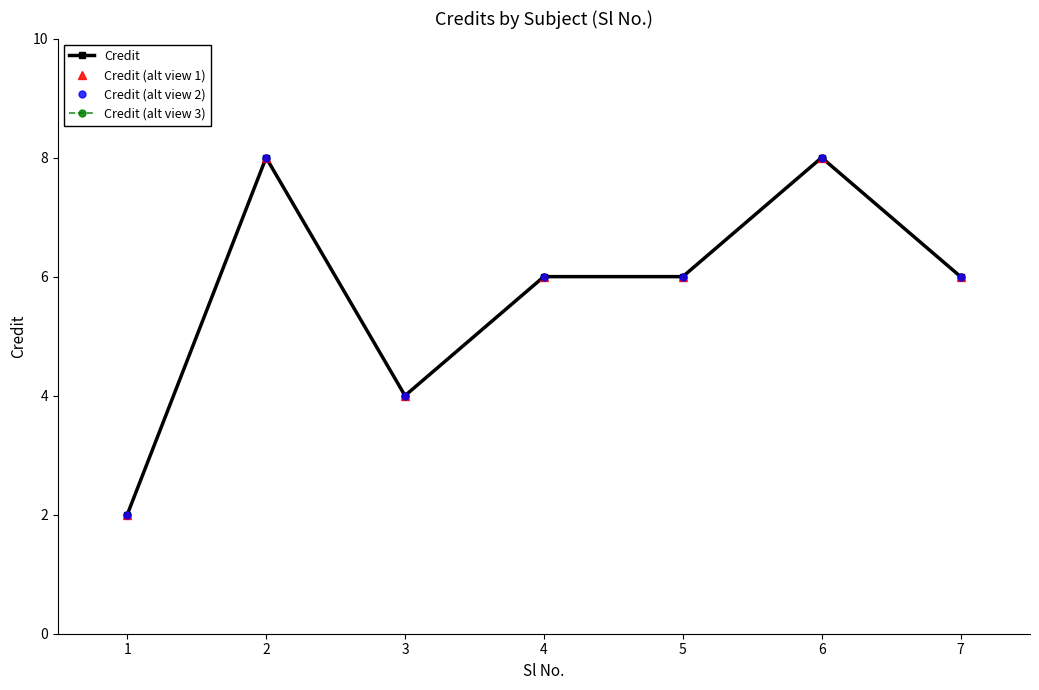

What is the average value of the Credit (alt view 1) series?

6